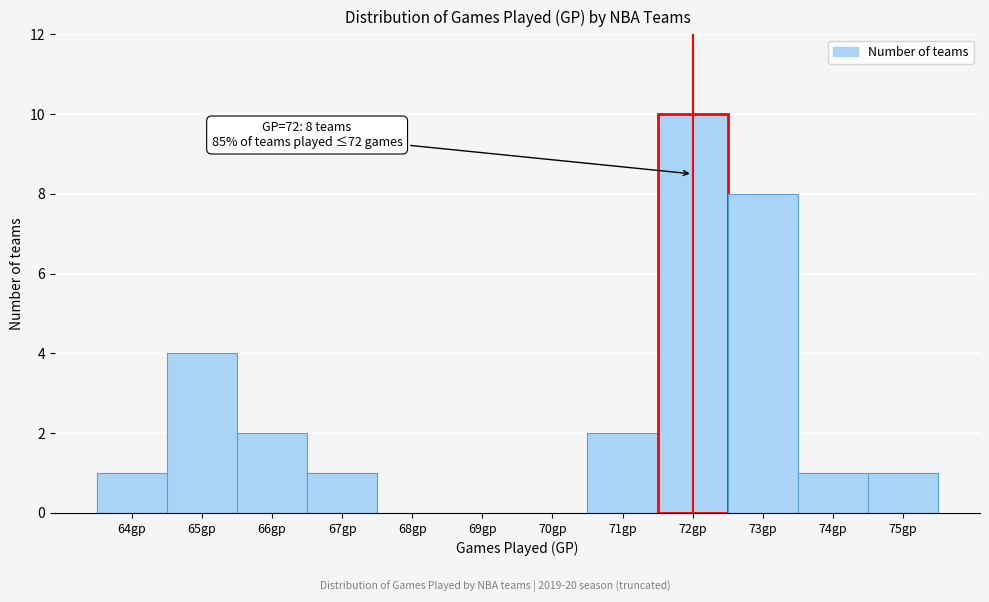

Reading right to left, transcribe all the data shown in this chart.

75gp=1	74gp=1	73gp=8	72gp=10	71gp=2	70gp=0	69gp=0	68gp=0	67gp=1	66gp=2	65gp=4	64gp=1